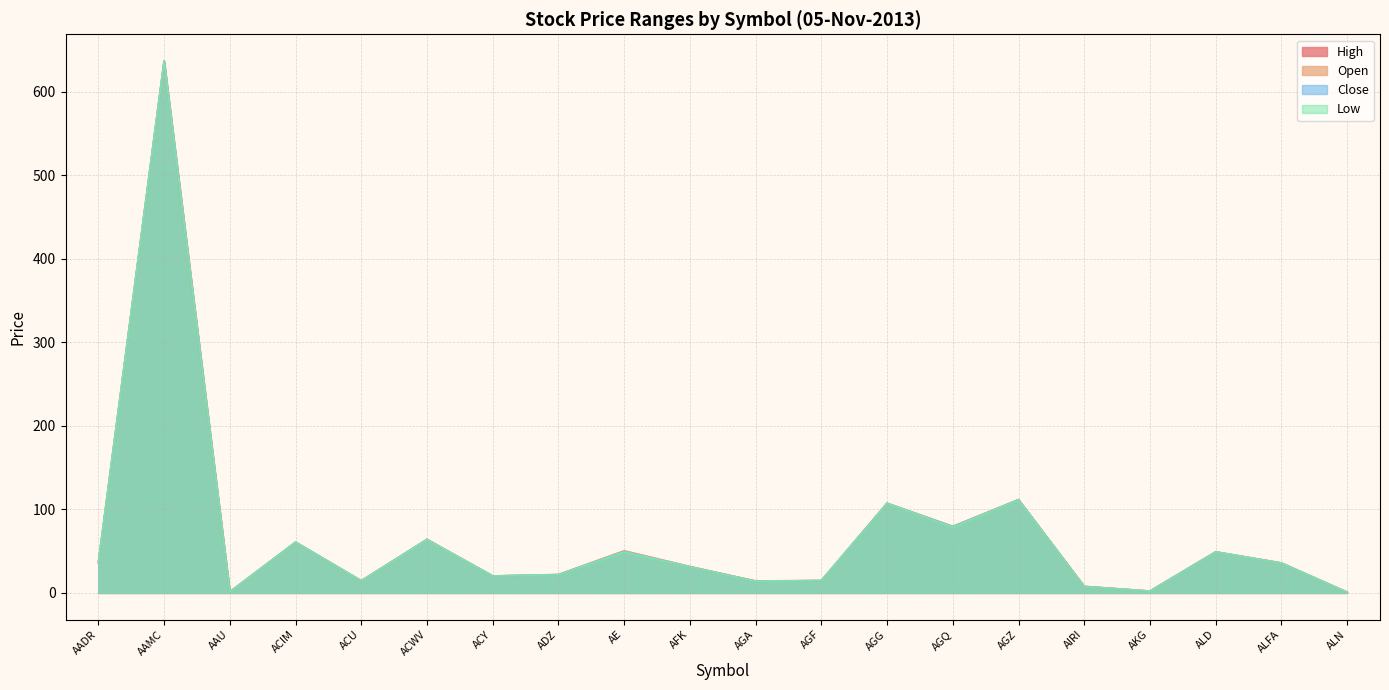

What value does the Close series have at AGQ?

79.5